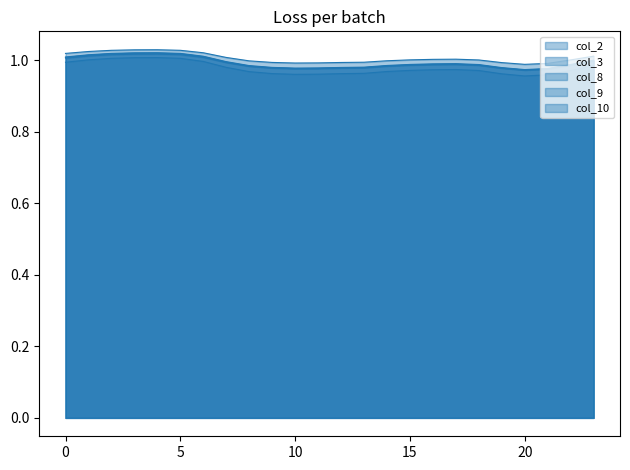

True or false: col_9 has a value of 0.4 at 14.

False